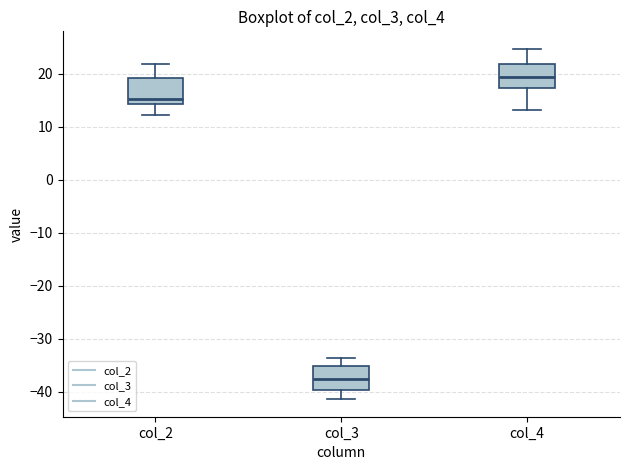

Reading left to right, transcribe this box plot: for each box, give where its median line is, the range the box spans, and where its two whiskers end, as read against the y-axis. The values are not printed on the chart, so give them approximately, as read against the axis.

col_2: median 15, box 14 to 19, whiskers 12 to 22
col_3: median -38, box -40 to -35, whiskers -41 to -34
col_4: median 19, box 17 to 22, whiskers 13 to 25